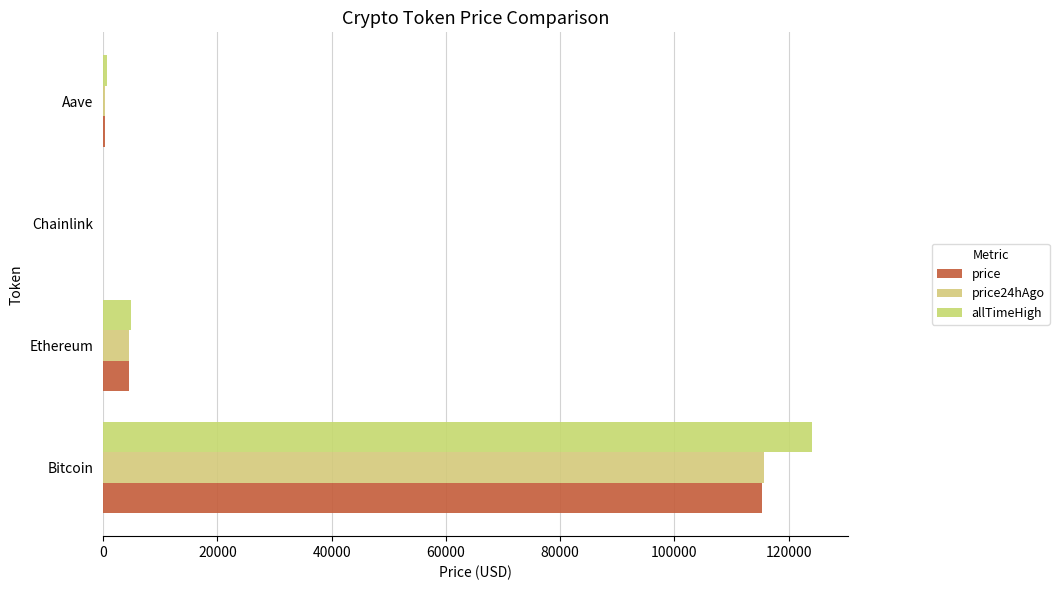

Reading left to right, what are all the values shown in this chart?

price: 115302.0	4455.6	23.0	294.4
price24hAgo: 115677.0	4482.9	23.3	296.7
allTimeHigh: 124128.0	4946.1	52.7	661.7